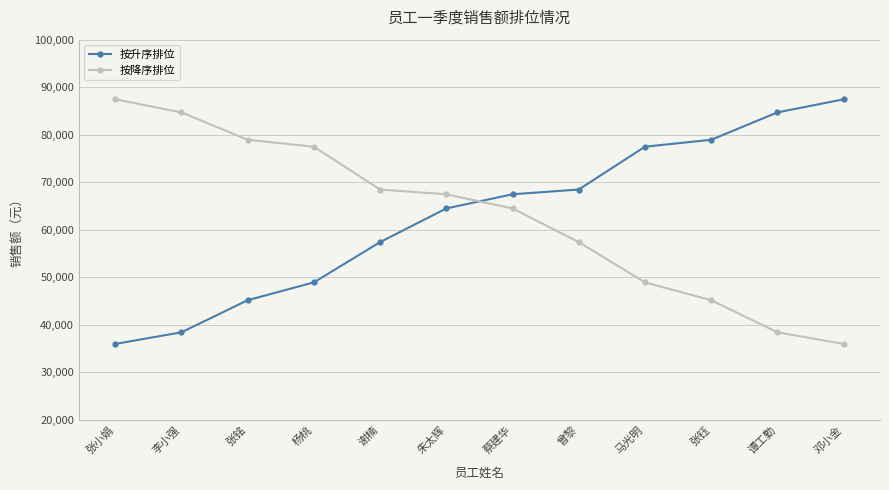

What is the difference between the highest and lowest values at 邓小金?

51450